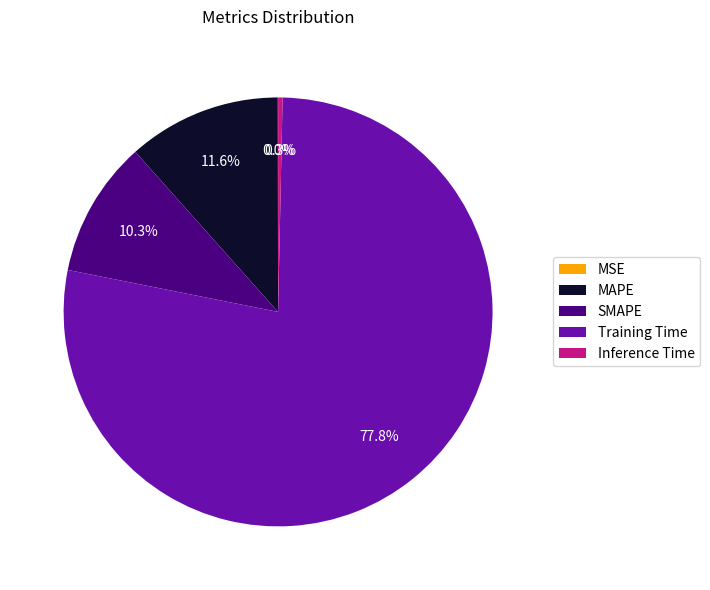

What is the majority slice?

Training Time